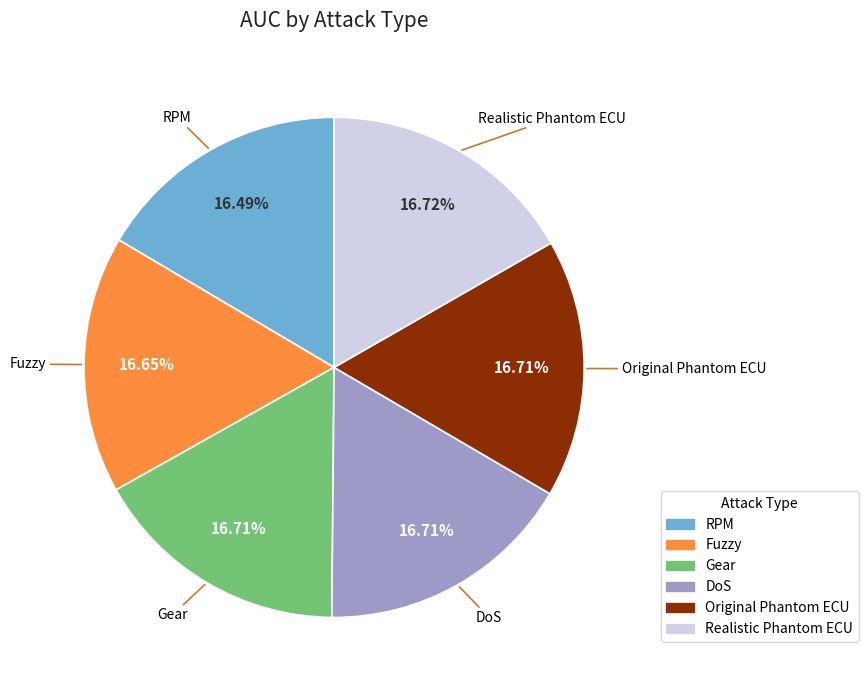

How many slices are in this pie chart?

6